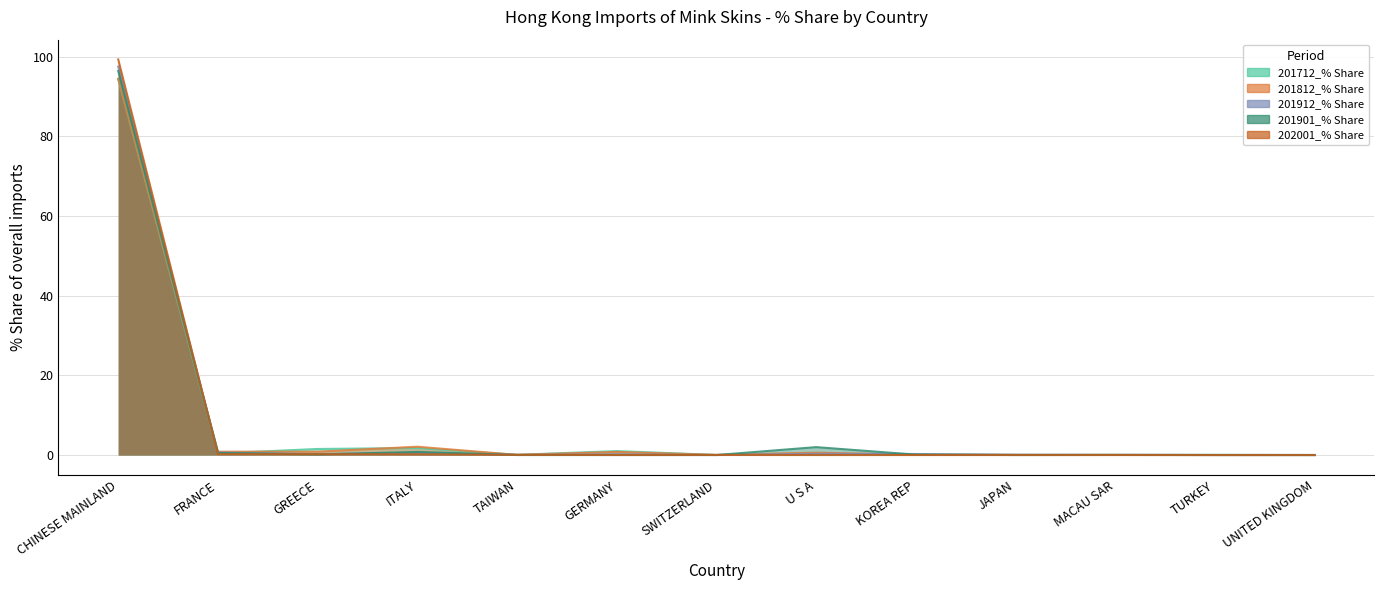

How many data points does each series have?

13